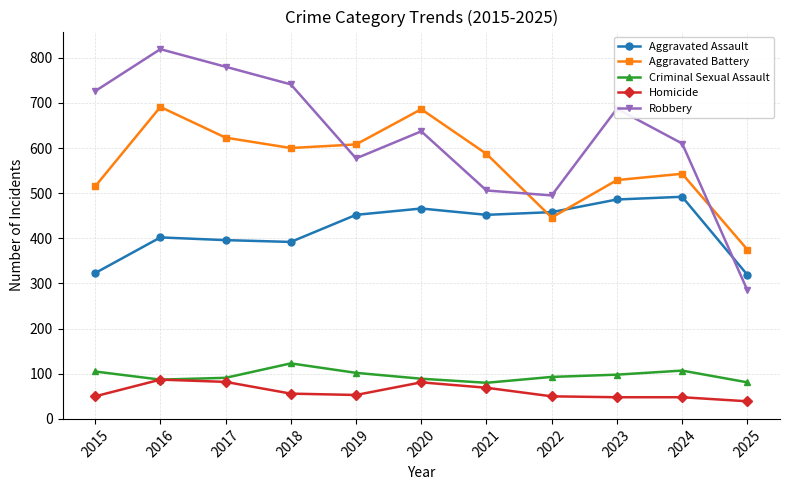

True or false: Homicide and Aggravated Assault intersect in this chart.

False